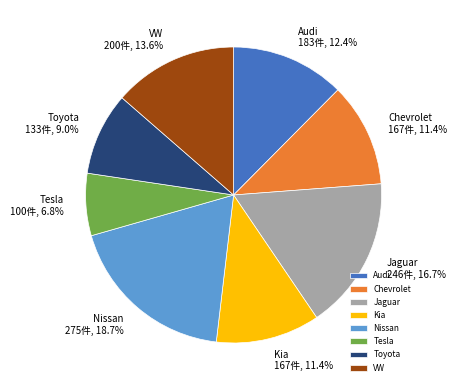

Is it true that Tesla is 7% of the pie?

True